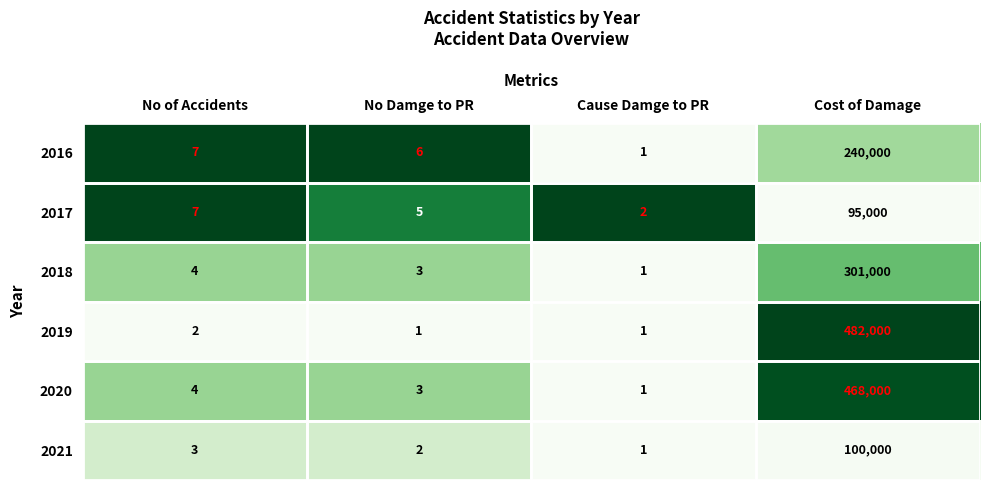

Which series has the largest total across all categories?

2019